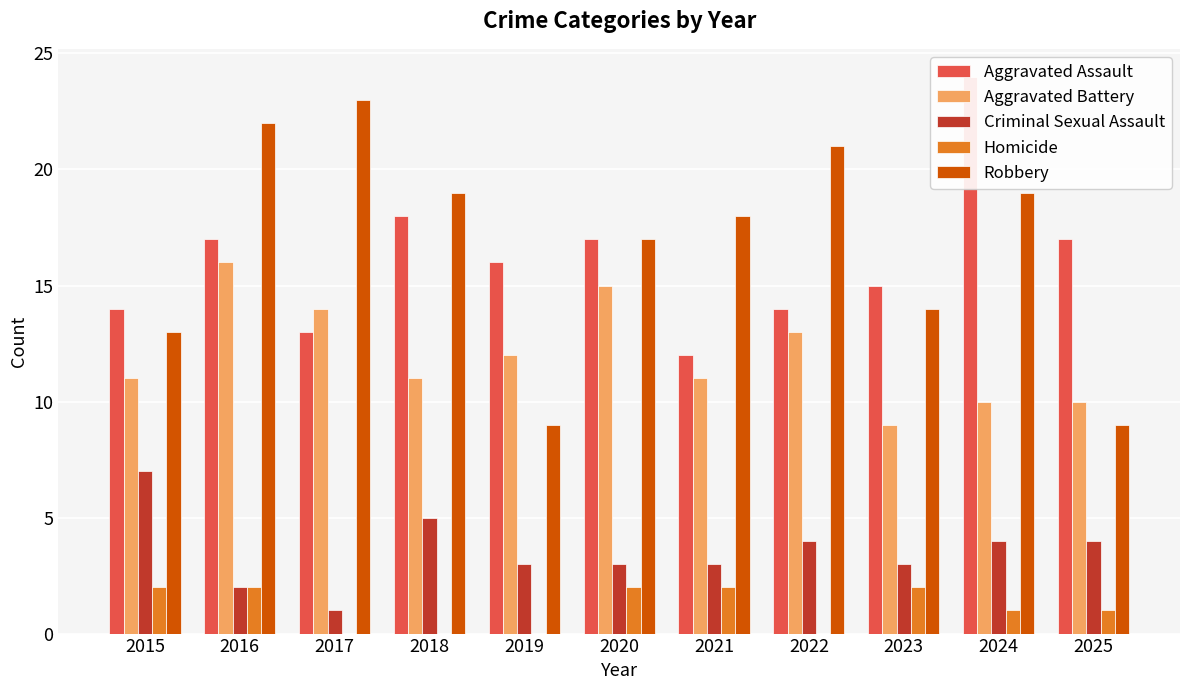

Count the number of data series in this chart.

5